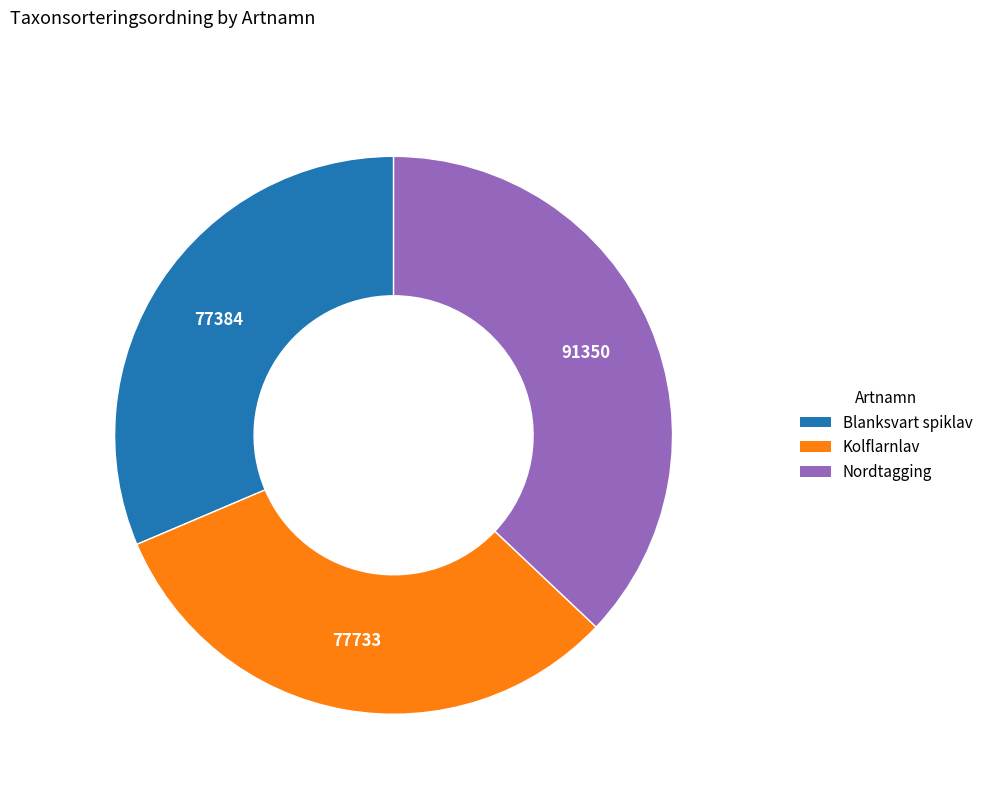

Is the sum of Nordtagging and Blanksvart spiklav greater than half?

Yes